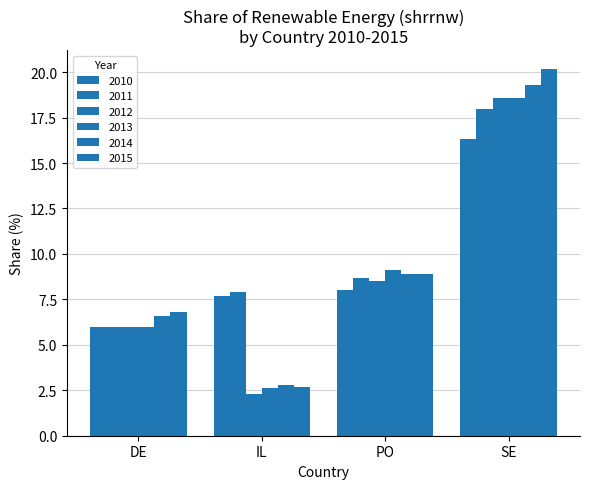

How many categories are shown in the chart?

4